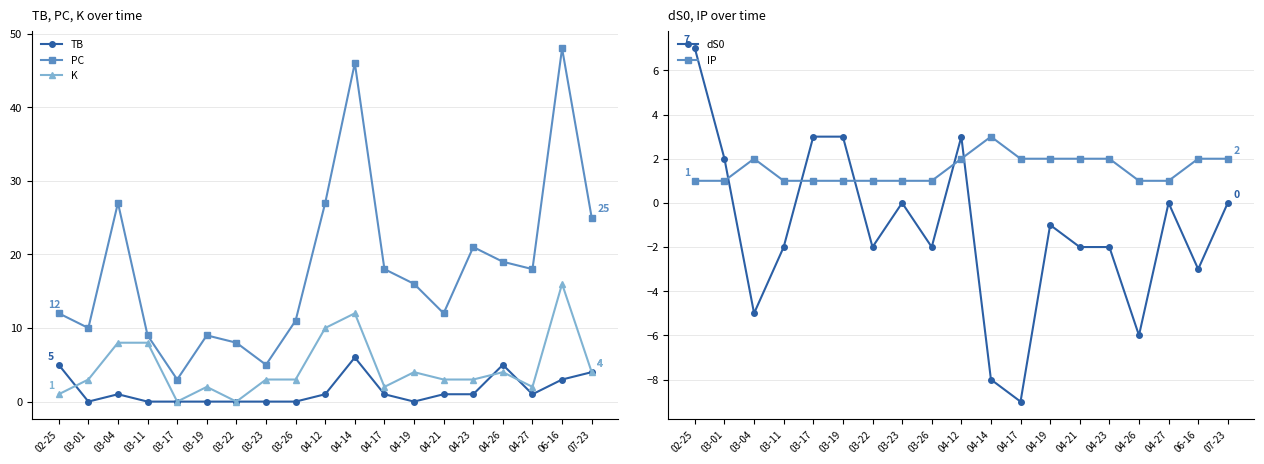

Which series changed the most between 03-17 and 03-22?

PC